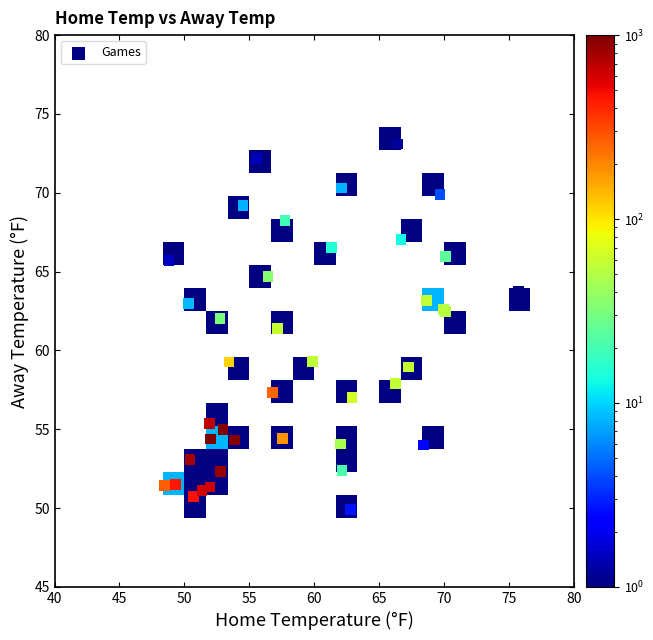

What Y value in the scatter plot is closest to 61?

61.4